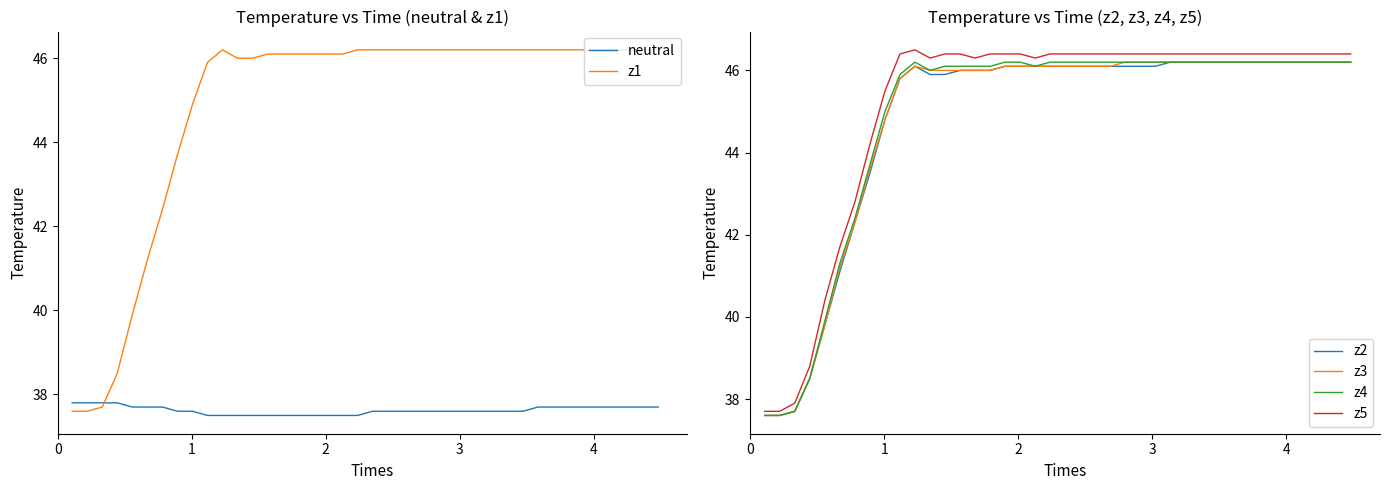

What is the highest value of the z2 series?

46.2